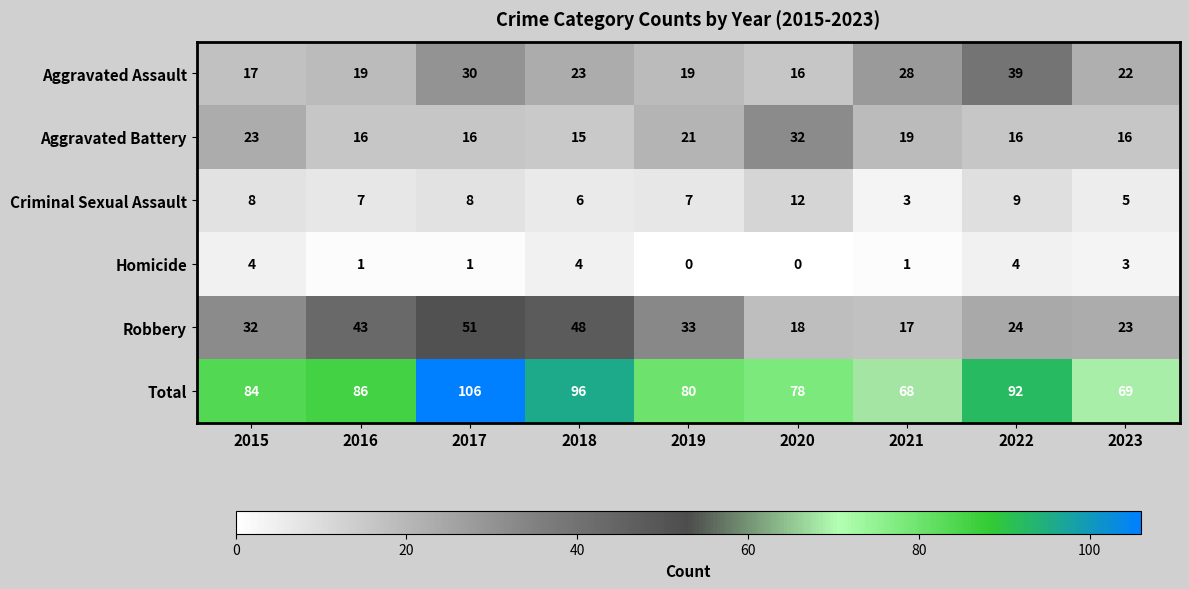

How many series are shown in this chart?

6